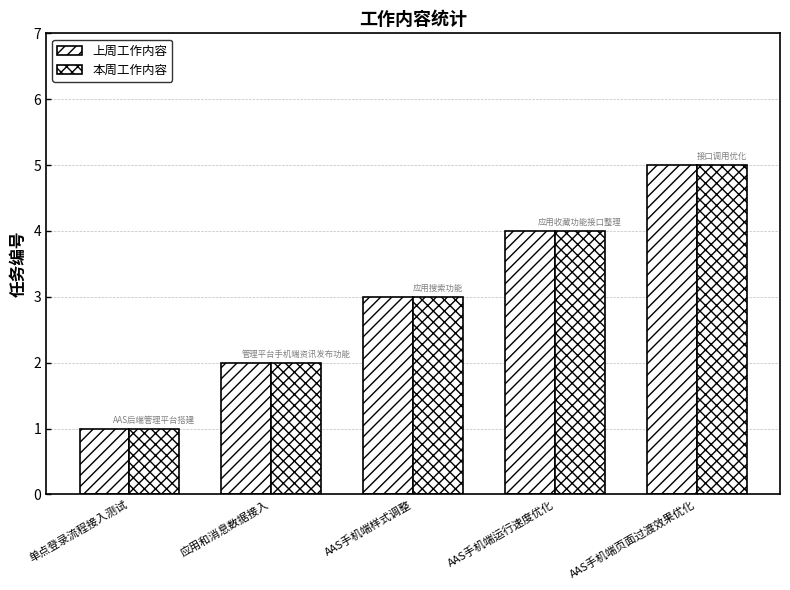

Reading left to right, list all the values displayed in this chart.

上周工作内容: 1	2	3	4	5
本周工作内容: 1	2	3	4	5